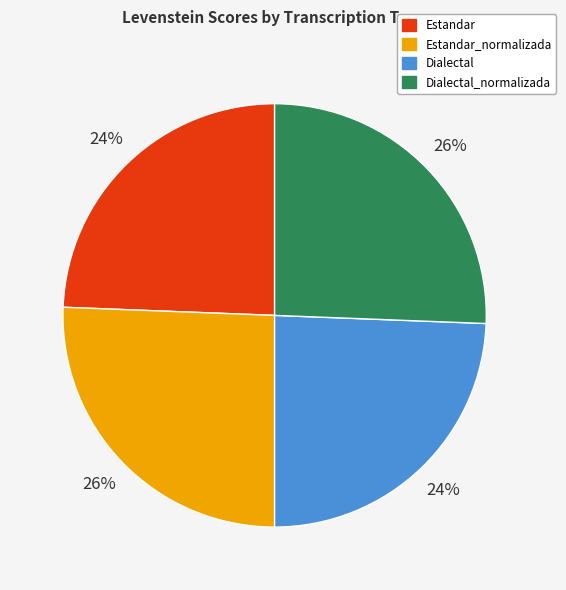

How many slices are in this pie chart?

4